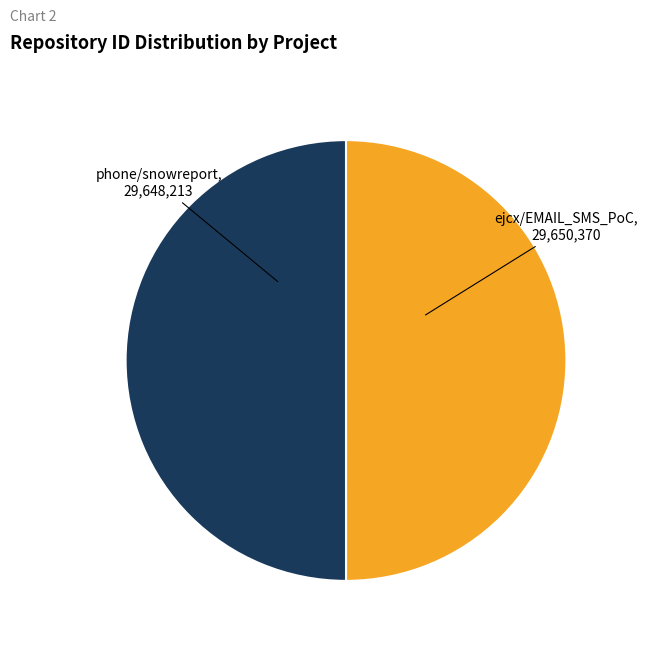

How many slices are in this pie chart?

2